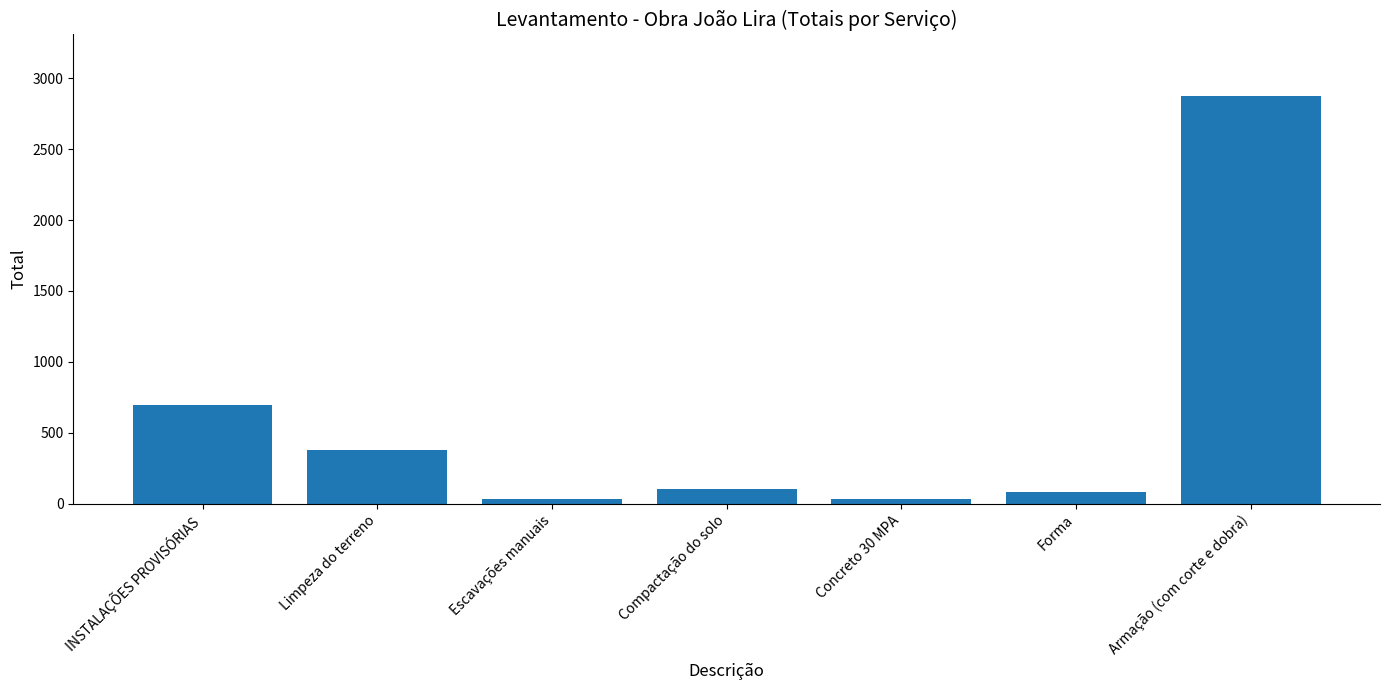

What is the label of the 5th bar from the left?

Concreto 30 MPA